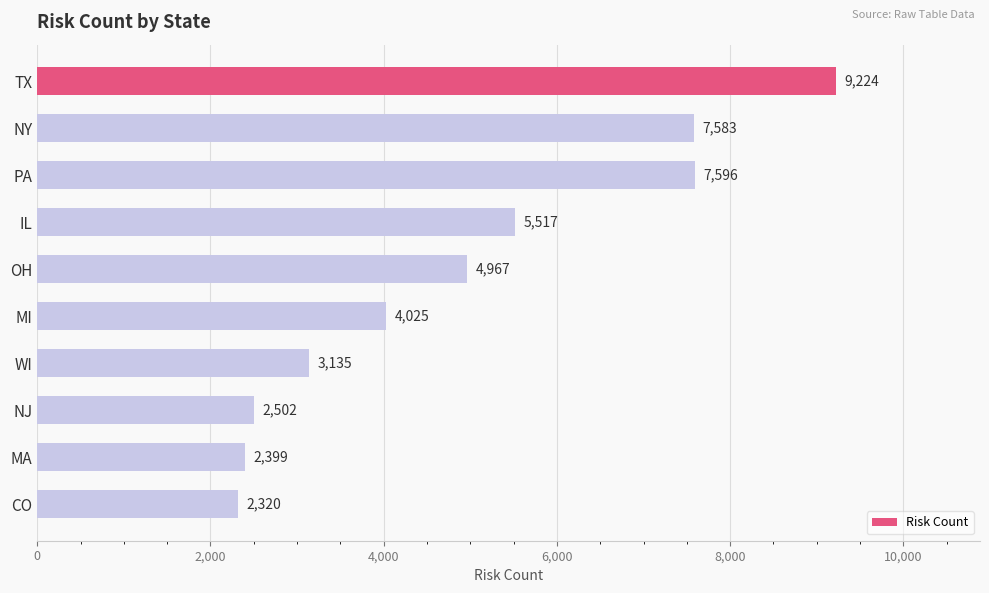

Are the bars grouped side by side (vs. stacked)?

No